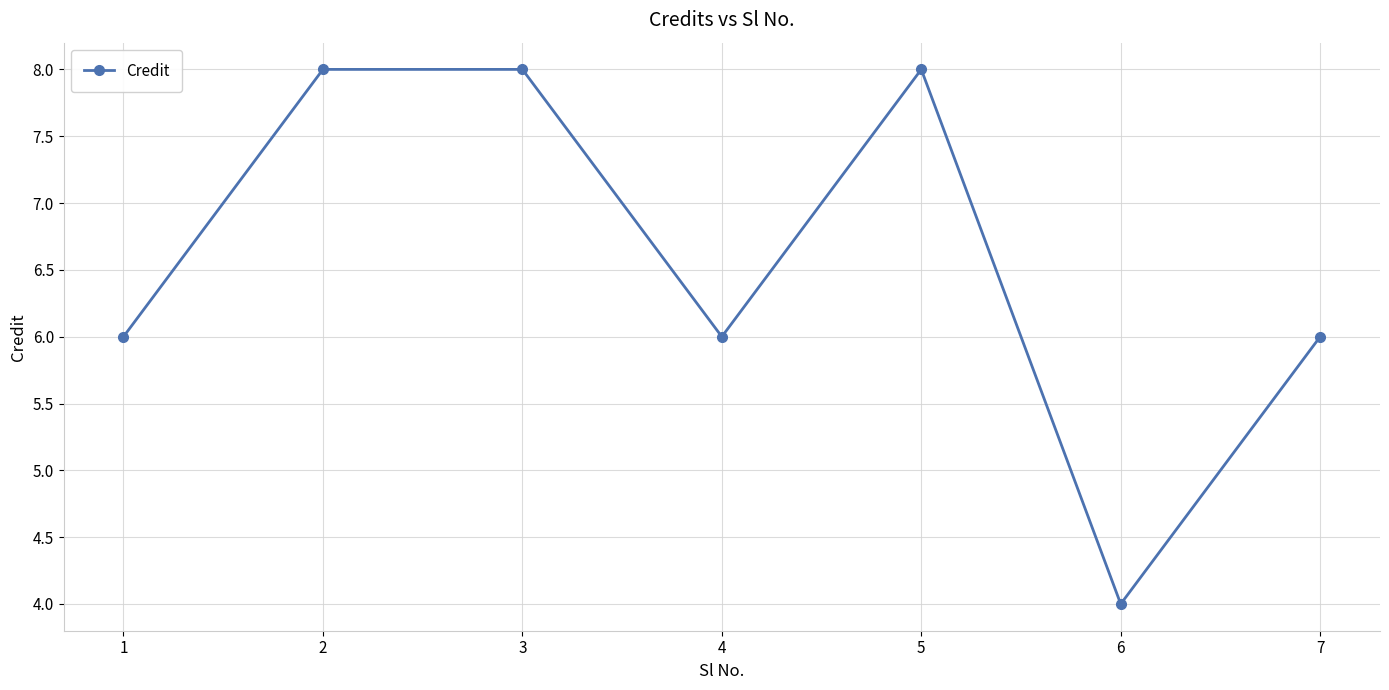

What is the average value?

7